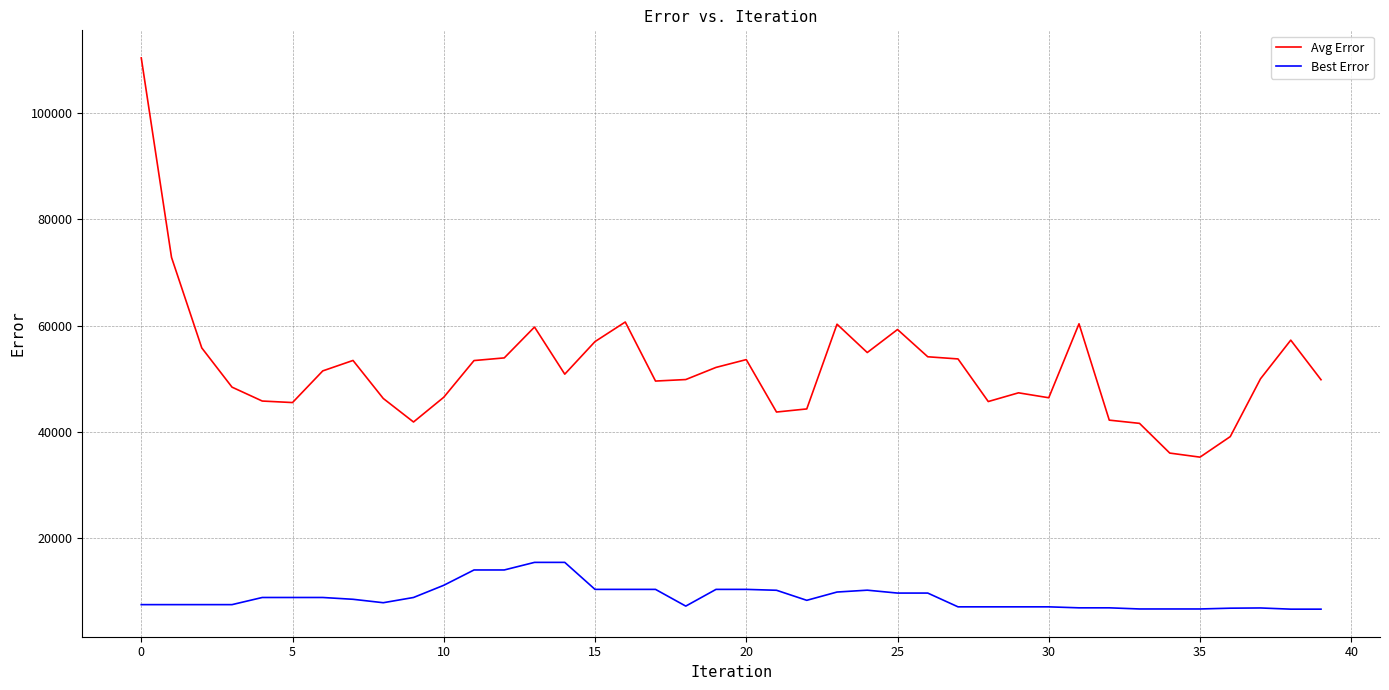

List the series in order of their peak value, highest first.

Avg Error, Best Error